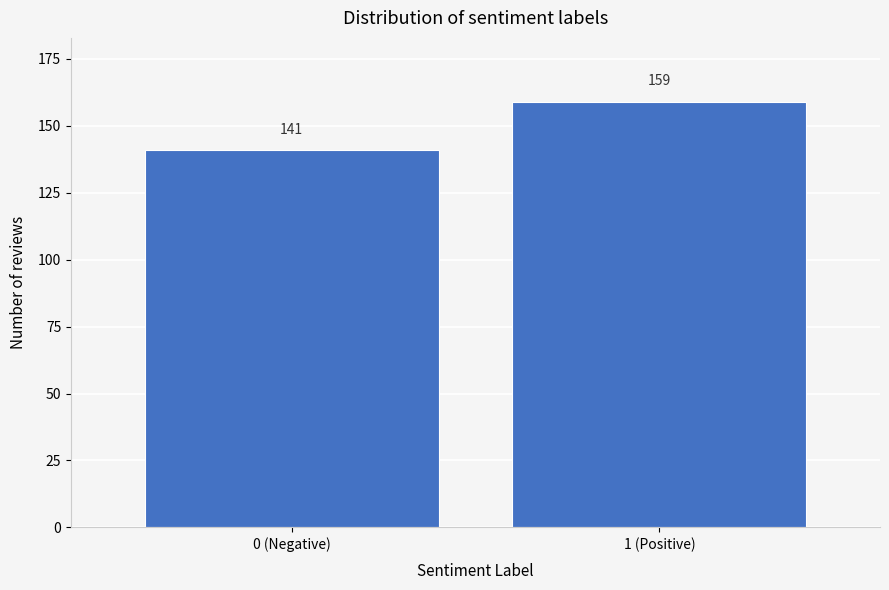

Reading left to right, list all the values displayed in this chart.

141	159